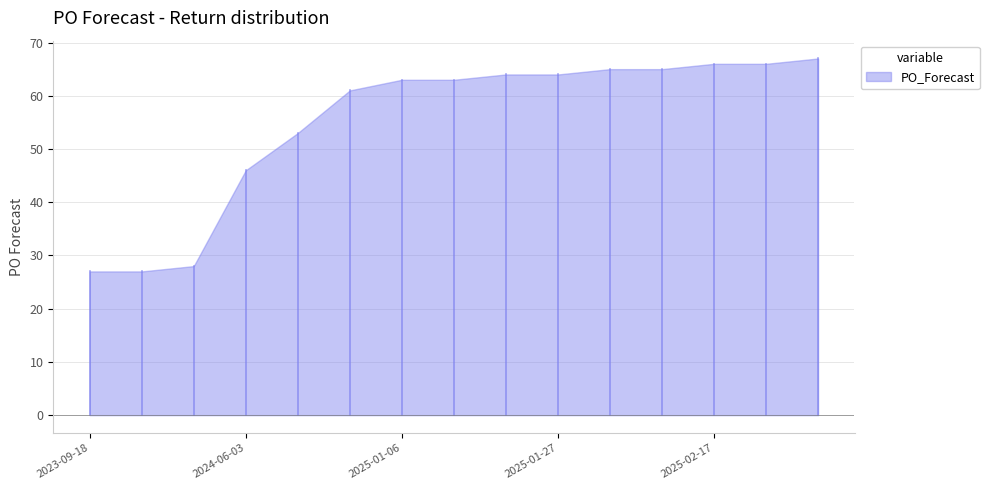

What is the label of the 3rd point from the left?

2023-10-02